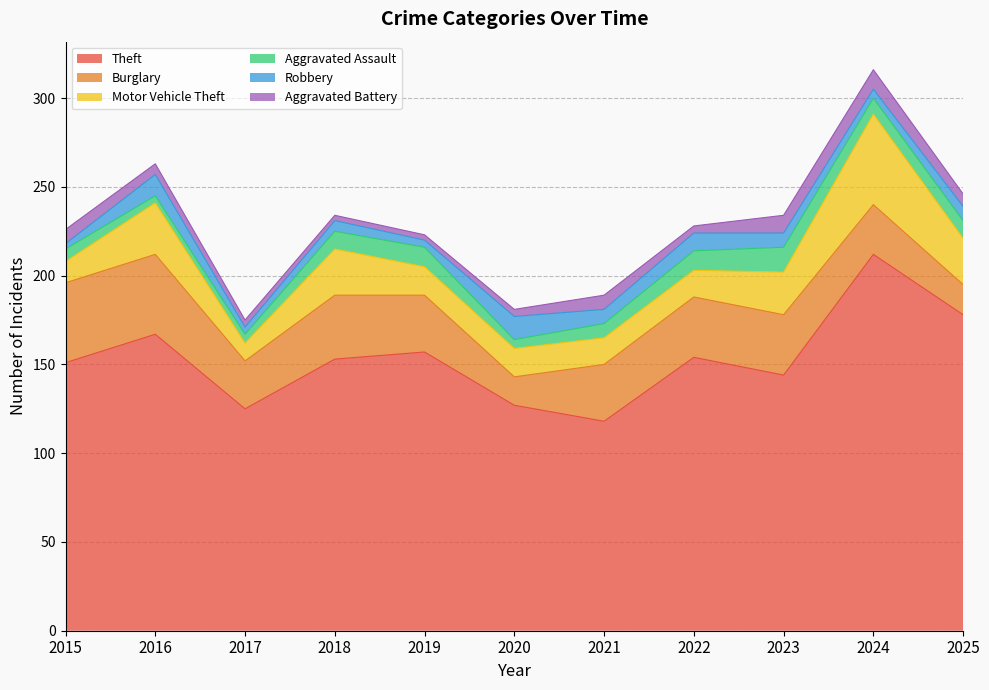

Where does the Aggravated Assault series first go above 9?

2018